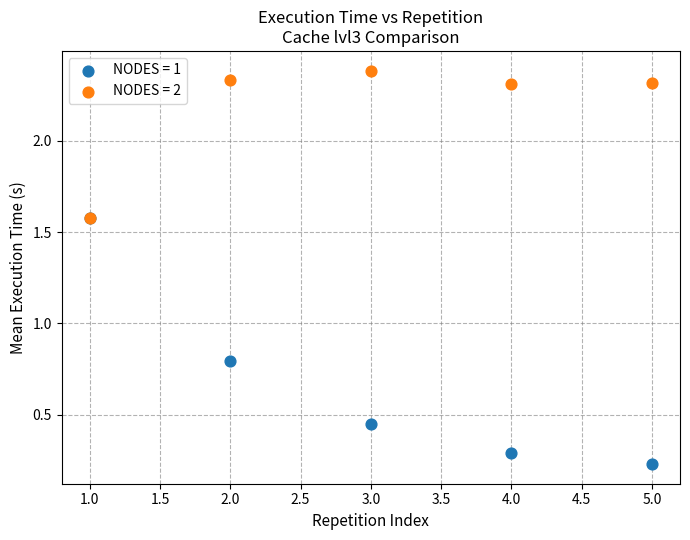

Across all series, what Y value is closest to 1?

0.8